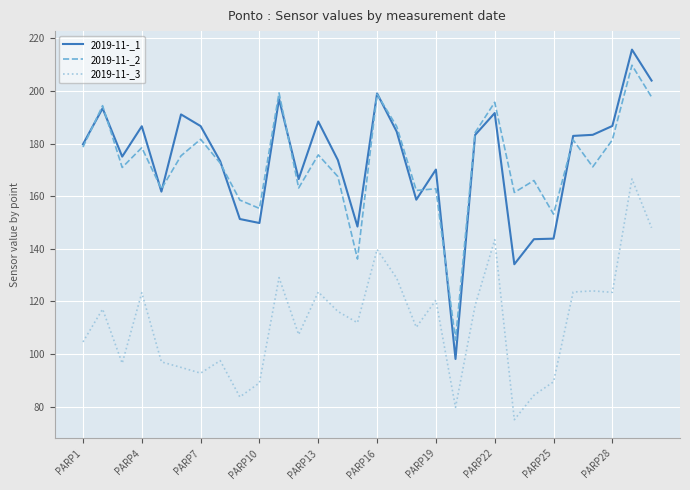

What is the difference between the maximum and minimum values in the 2019-11-_1 series?

117.6